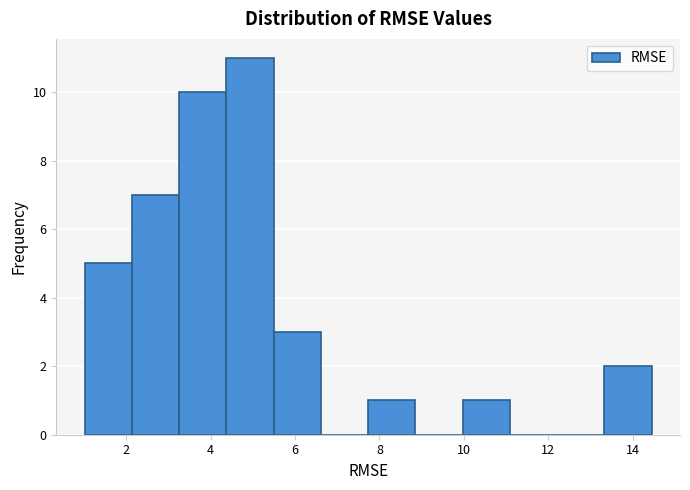

Which range on the x-axis has the tallest bar?

4.4 to 5.4